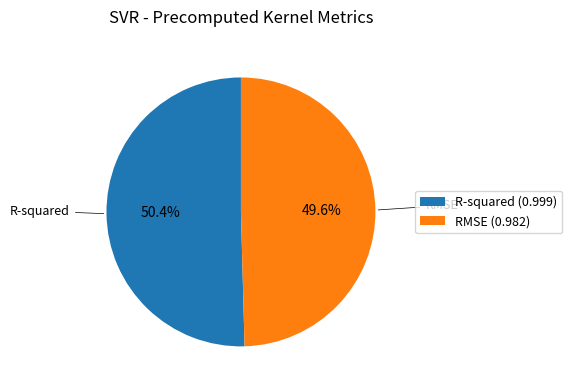

What is the largest slice in the pie chart?

R-squared